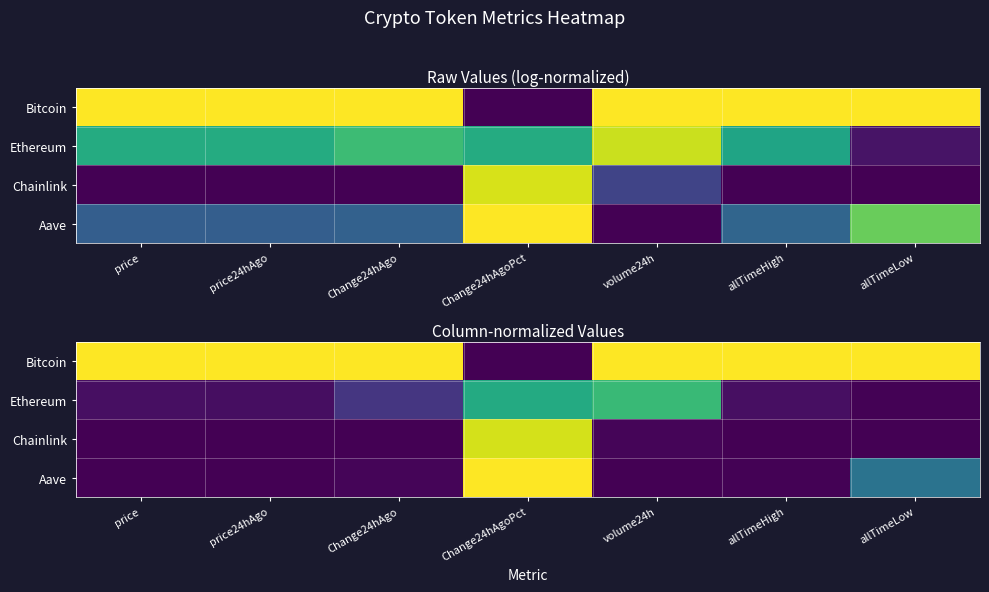

Which has a higher value, Change24hAgo or price24hAgo?

Change24hAgo